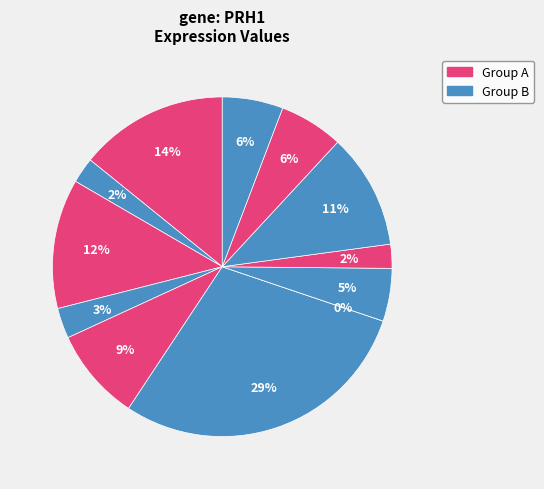

True or false: 100232 accounts for 25% of the total.

False